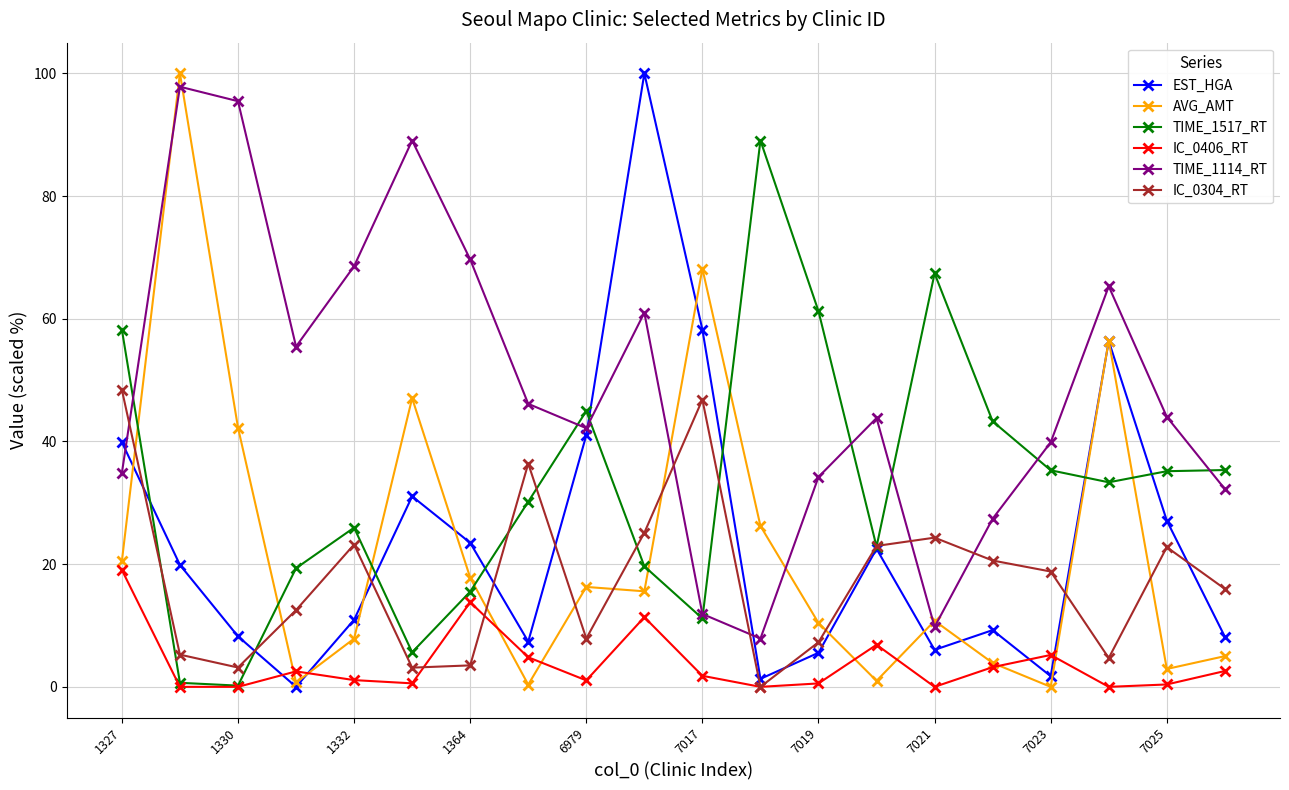

What is the maximum value shown in the chart?

100.0